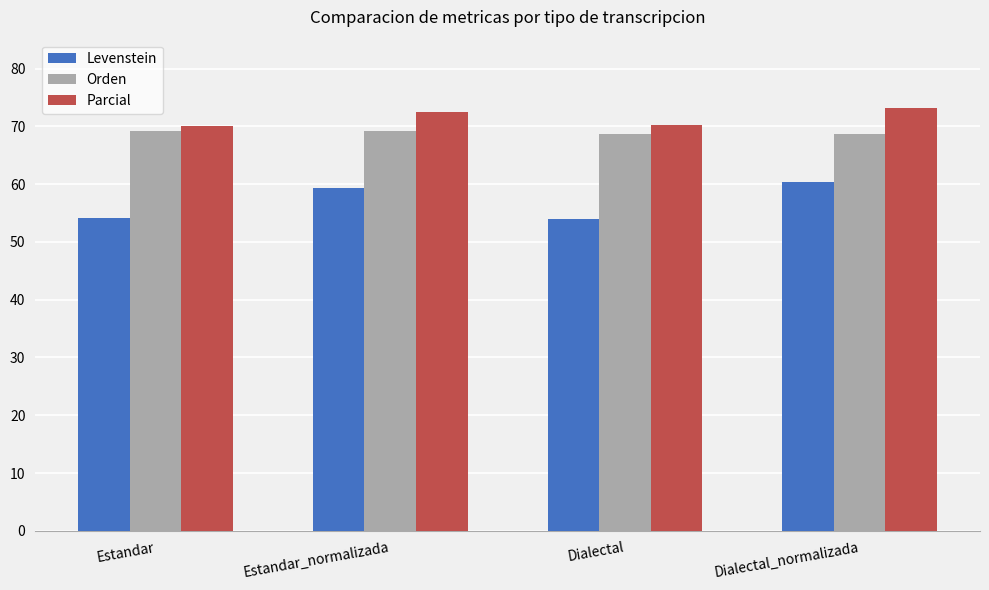

Is the value of Levenstein at Dialectal_normalizada greater than the value of Orden at Estandar?

No